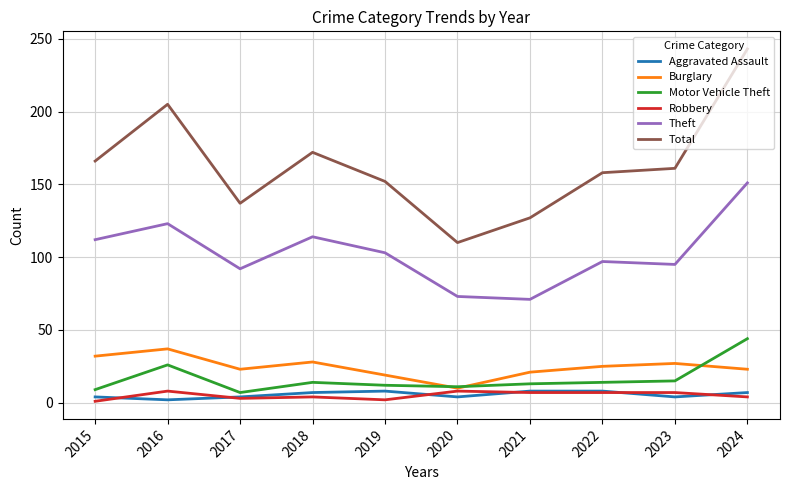

At how many categories does at least one series exceed 72?

10